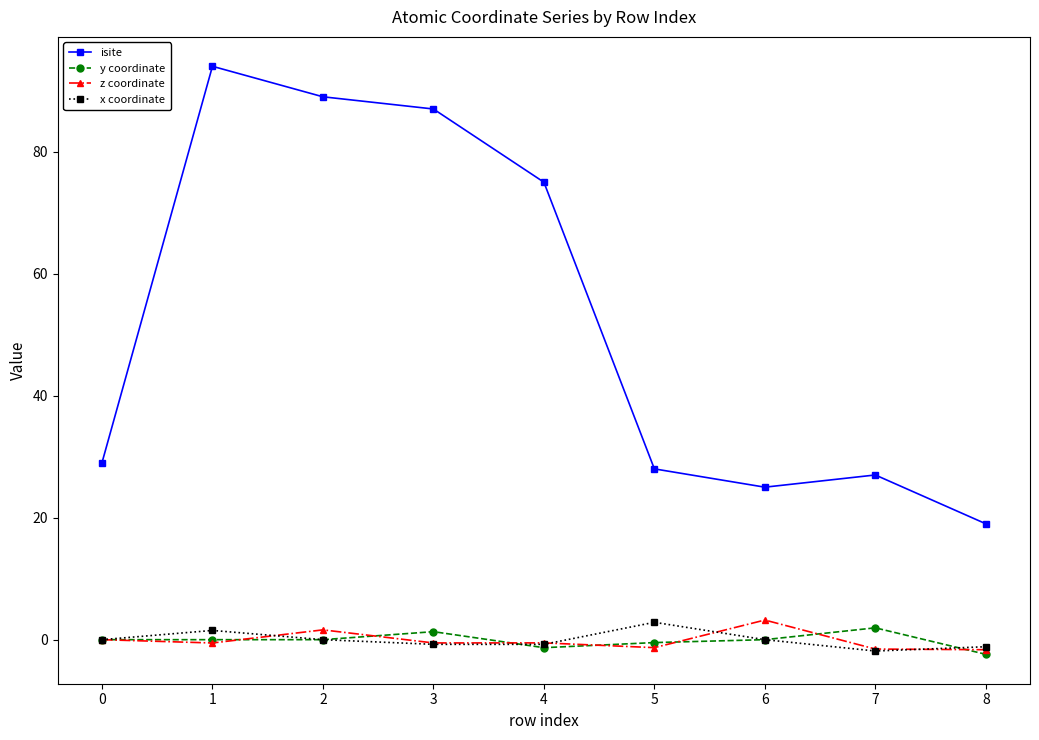

What is the difference between the maximum and minimum values in the y coordinate series?

4.3